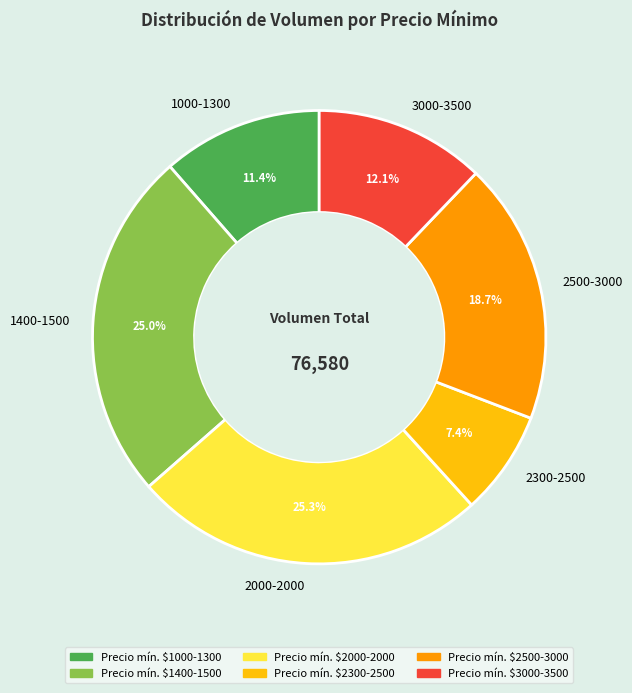

Do 1400-1500 and 2000-2000 together represent more than half of the pie?

Yes